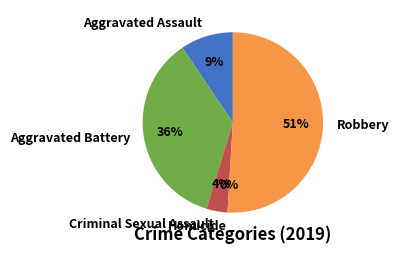

How many slices are in this pie chart?

5